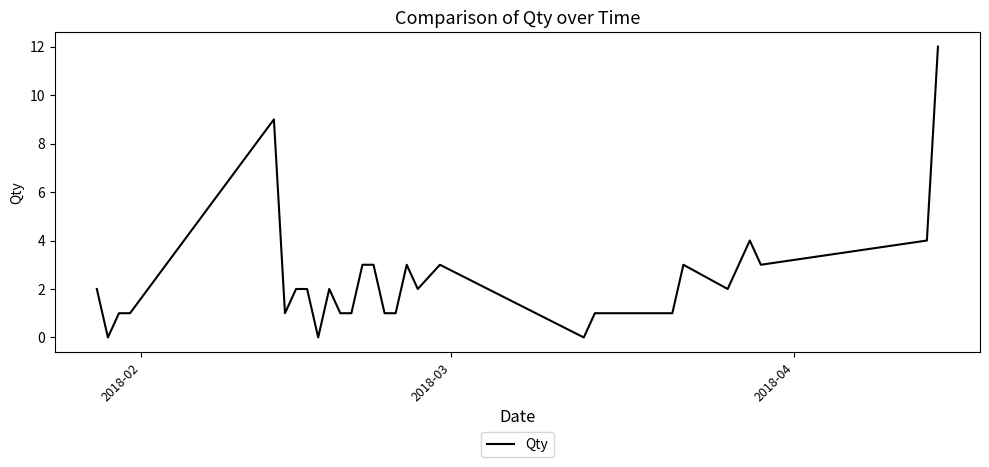

What is the difference between the maximum and minimum values?

12